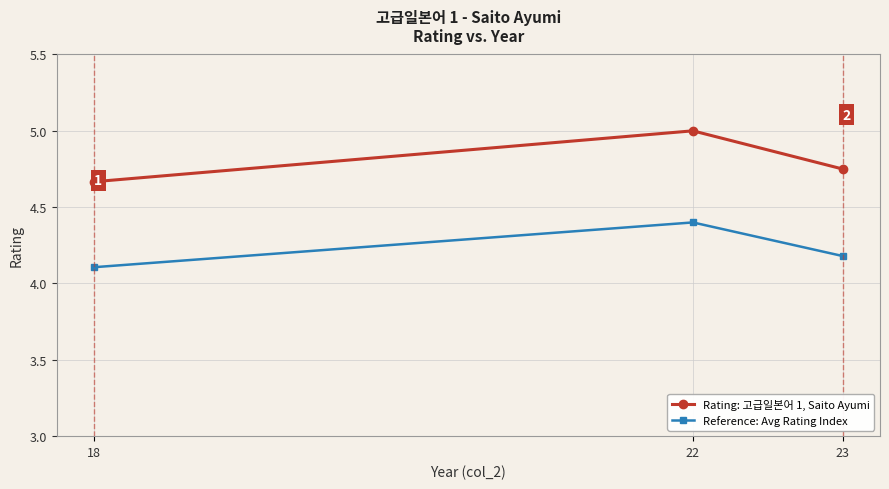

What is the difference between the second highest and minimum values in the Reference: Avg Rating Index series?

0.1